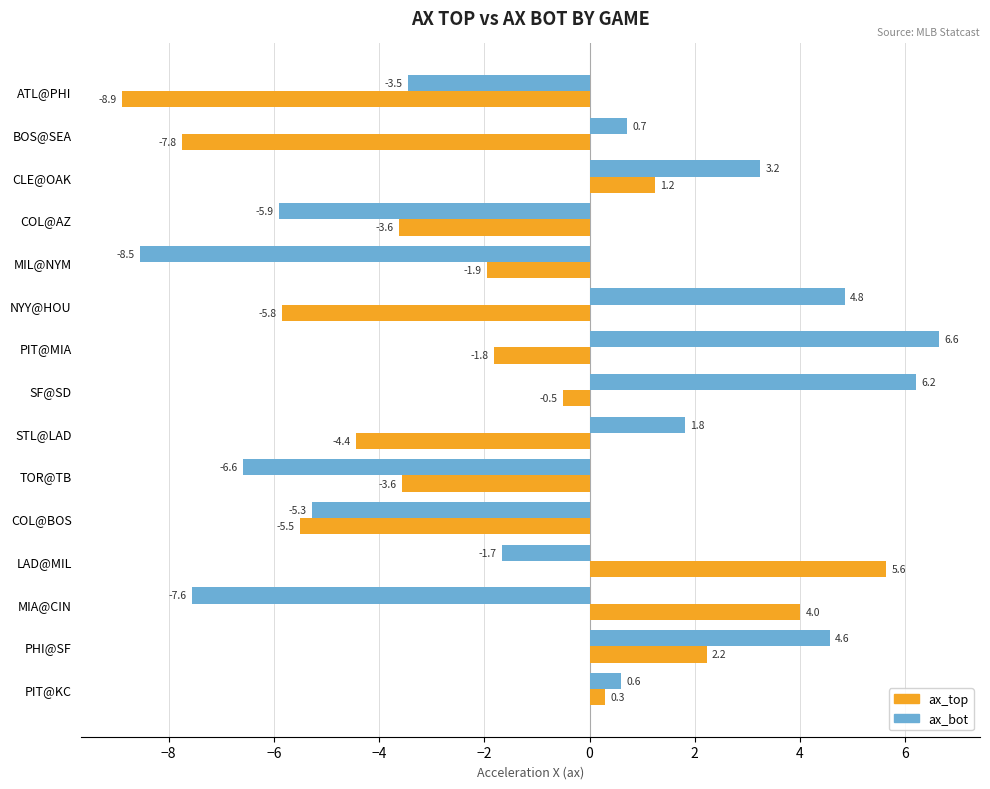

Which series has the largest range (max minus min)?

ax_bot